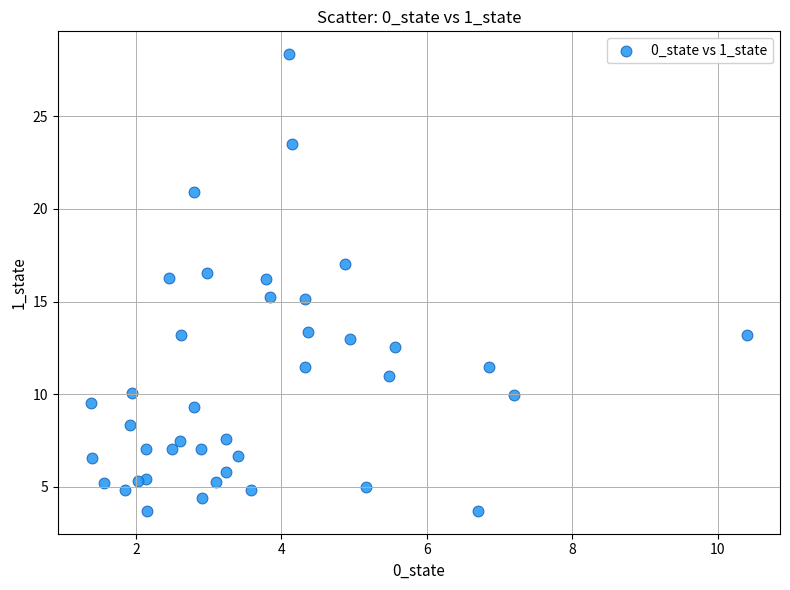

What is the range of Y values (max minus min)?

24.6